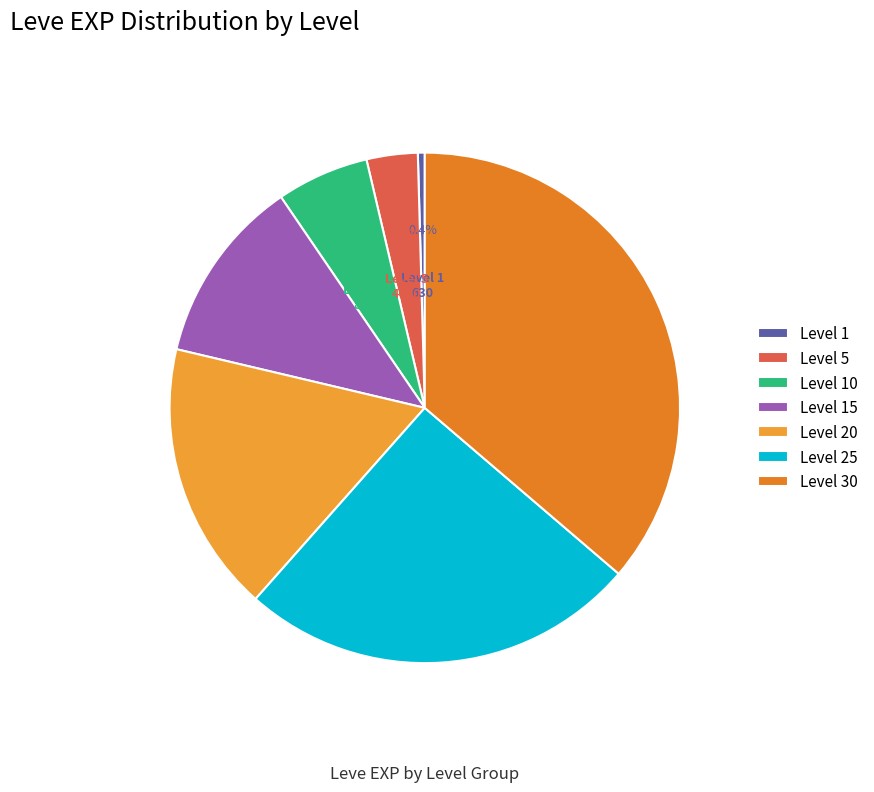

Between Level 30 and Level 1, which is larger?

Level 30